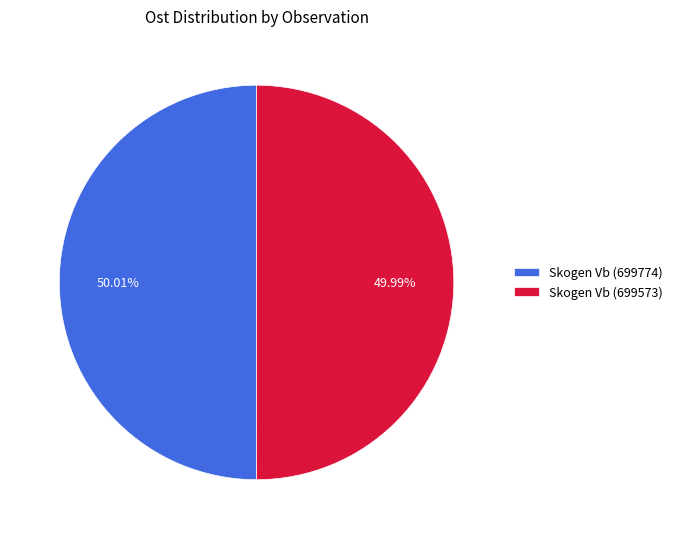

What is the ratio of the value at Skogen Vb (699774) to the value at Skogen Vb (699573)?

1.0